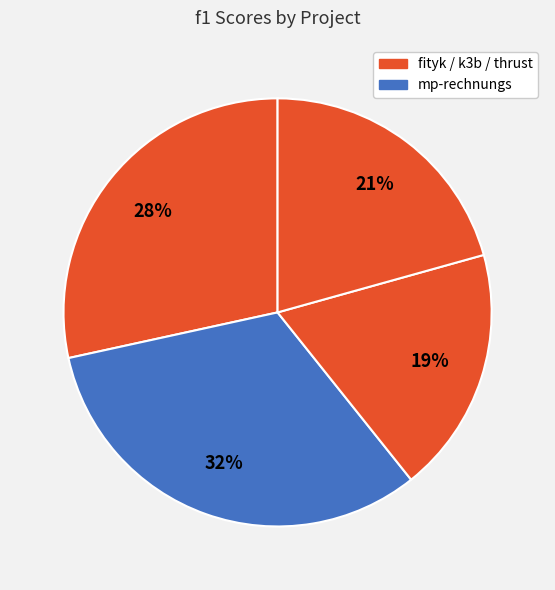

Count the number of slices in the pie.

4